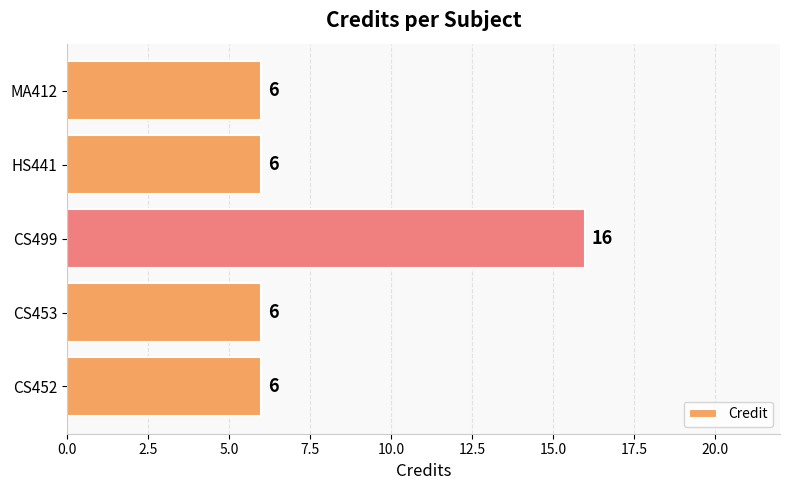

Which category has the highest value across all series?

CS499